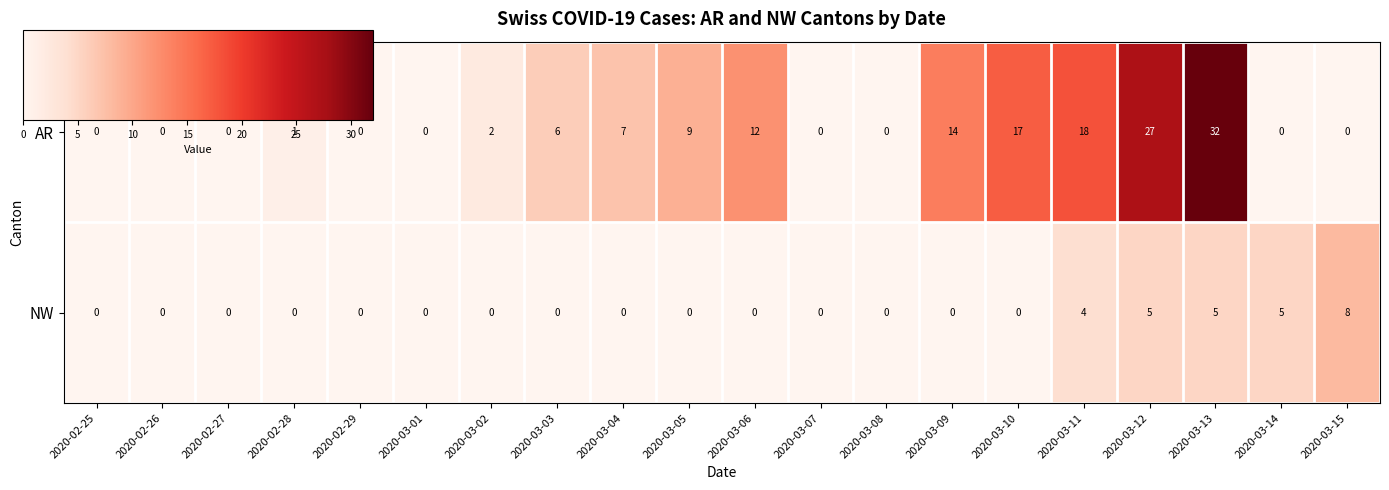

At which category is the sum across all series the highest?

2020-03-13